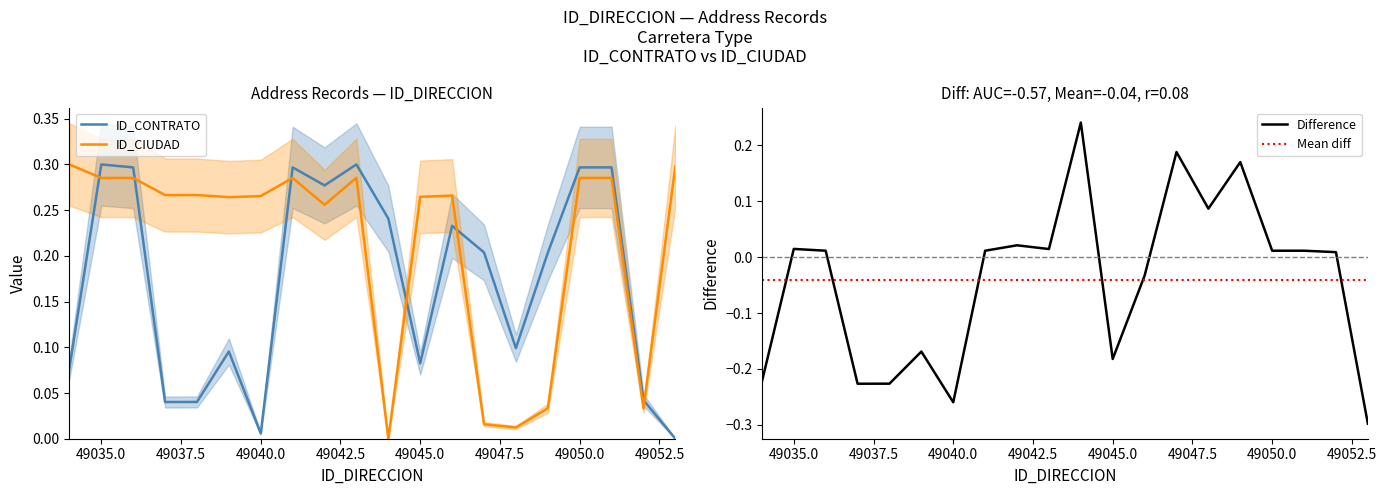

Rank the series by their average value, from highest to lowest.

ID_CIUDAD, ID_CONTRATO